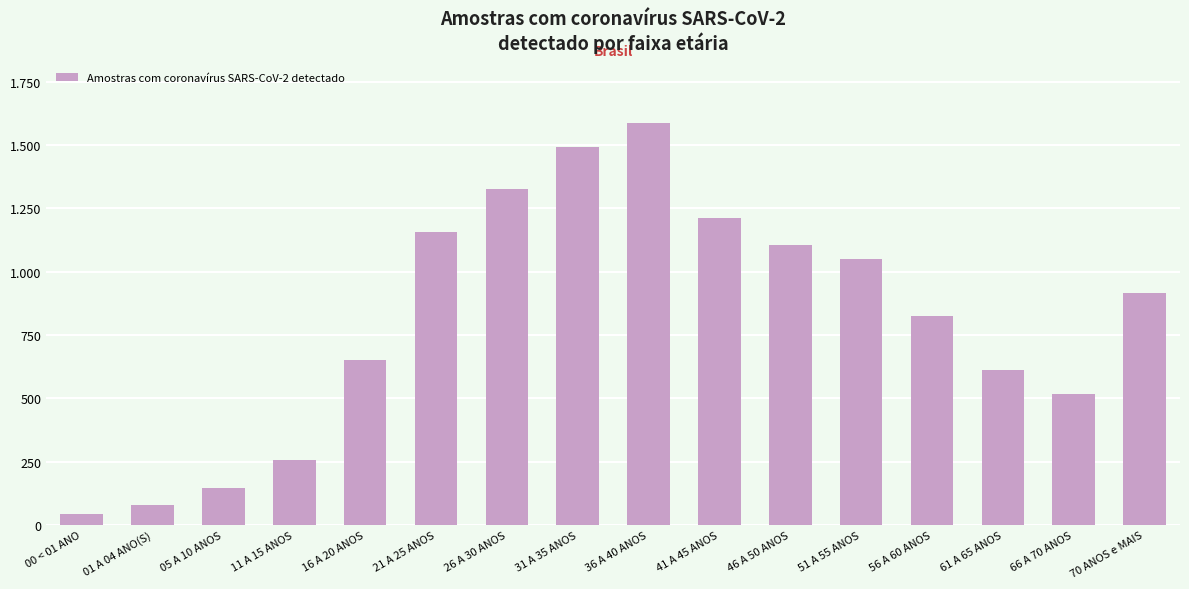

What is the label of the 14th bar from the left?

61 A 65 ANOS